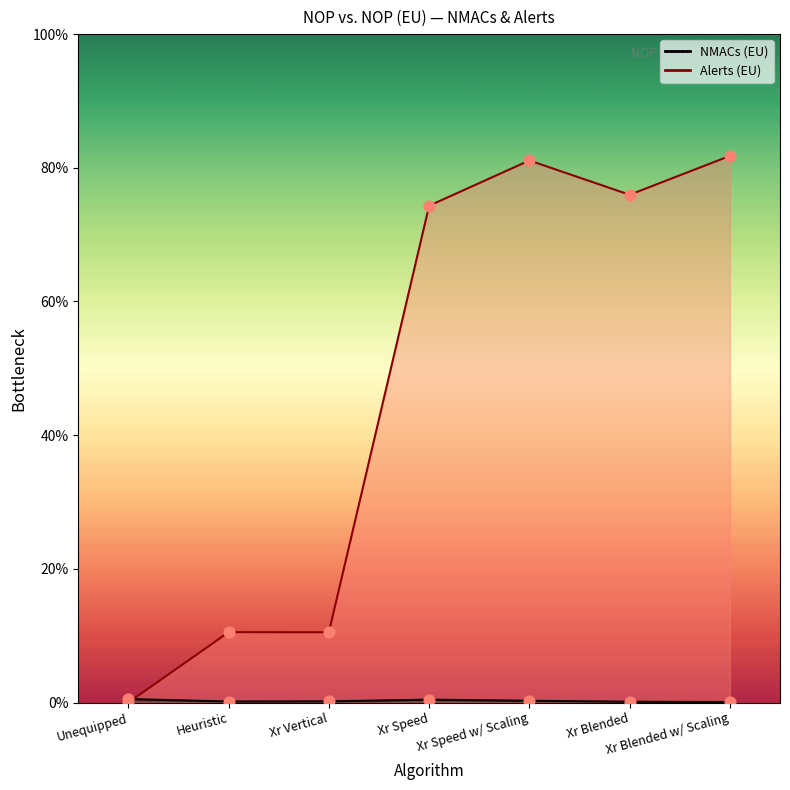

At which category is the sum across all series the highest?

Xr Blended w/ Scaling